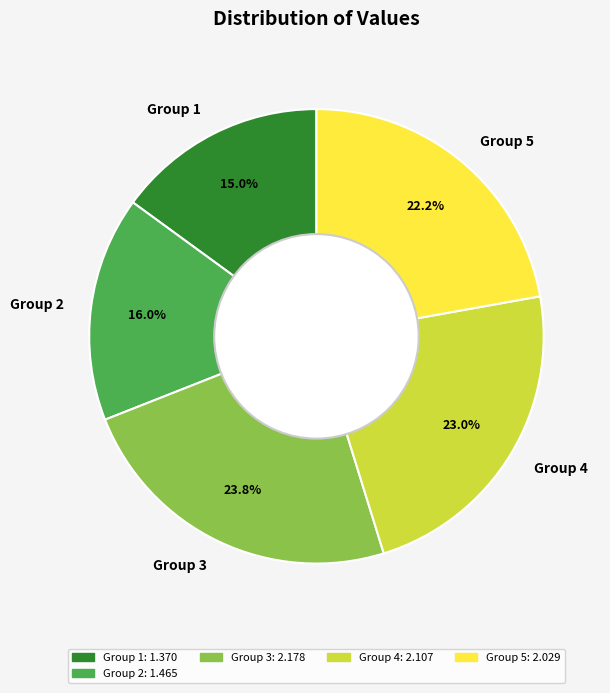

Is there any slice that represents more than half of the pie?

No